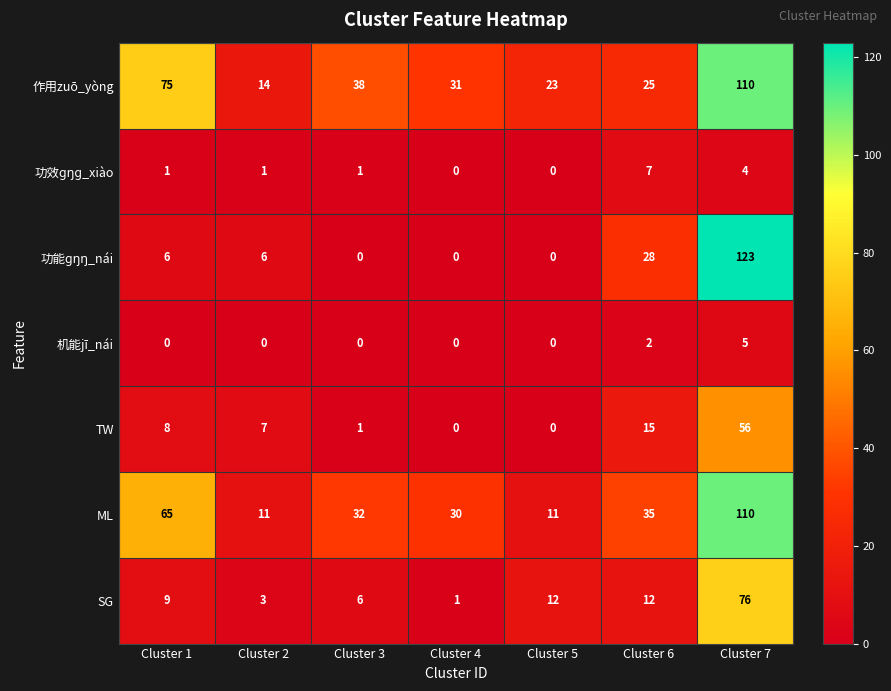

At which category is the sum across all series the highest?

Cluster 7